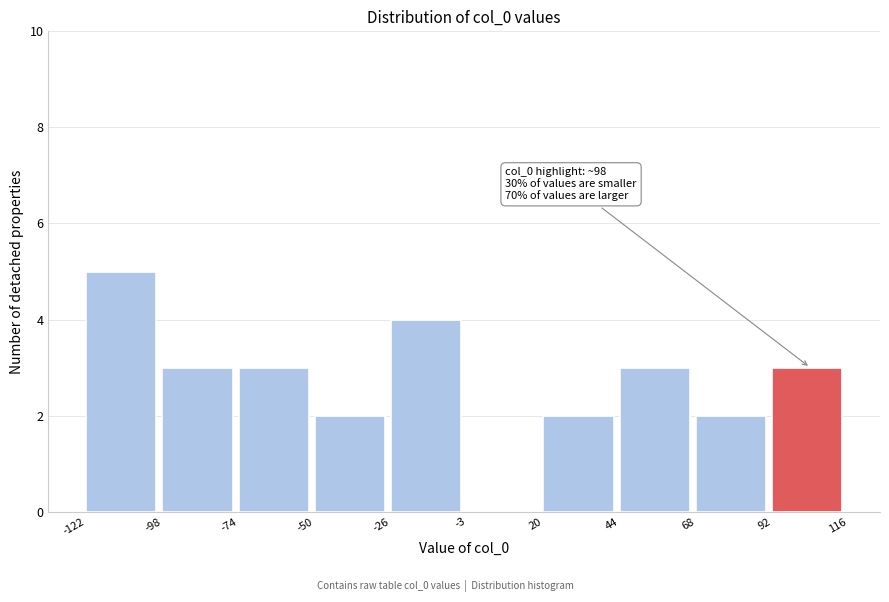

Which range on the x-axis has the tallest bar?

-122 to -98